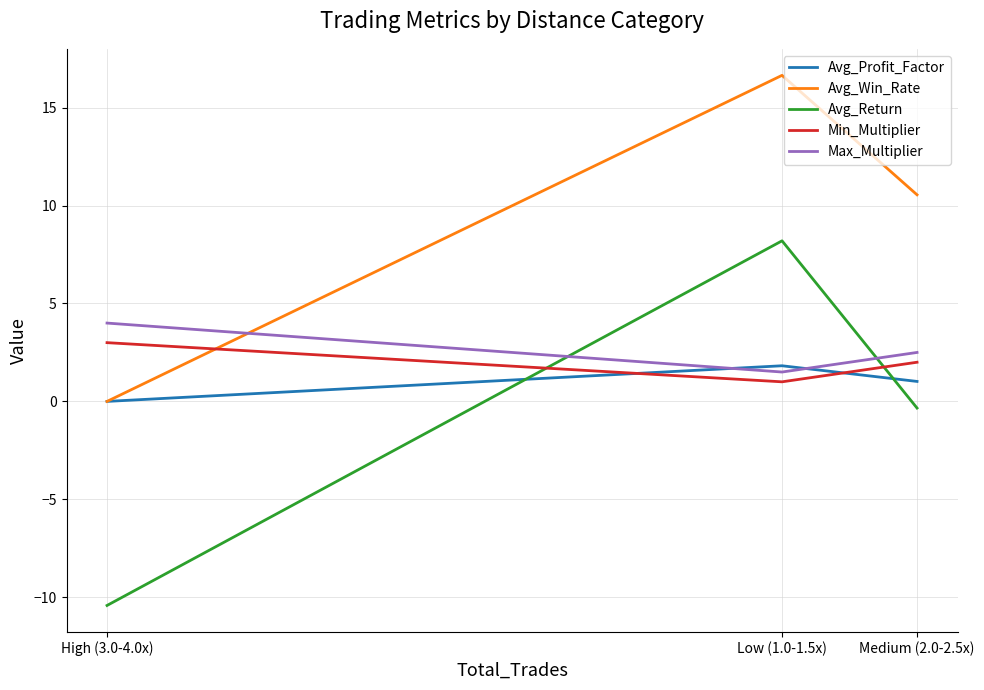

At which label does Avg_Return first exceed 0?

Low (1.0-1.5x)